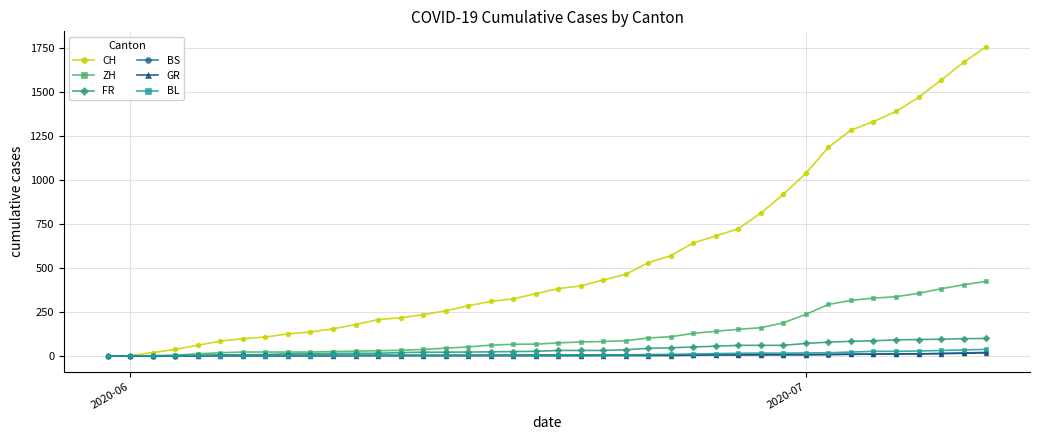

What is the average value of the FR series?

40